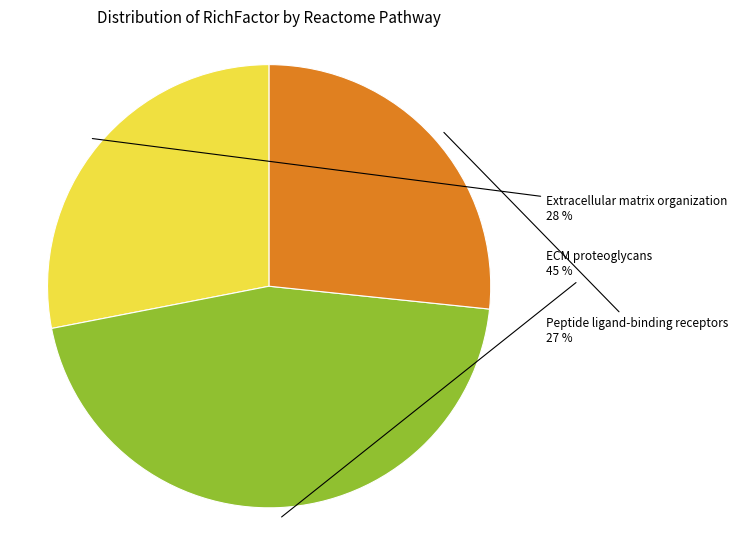

Does Extracellular matrix organization account for over 50% of the chart?

No